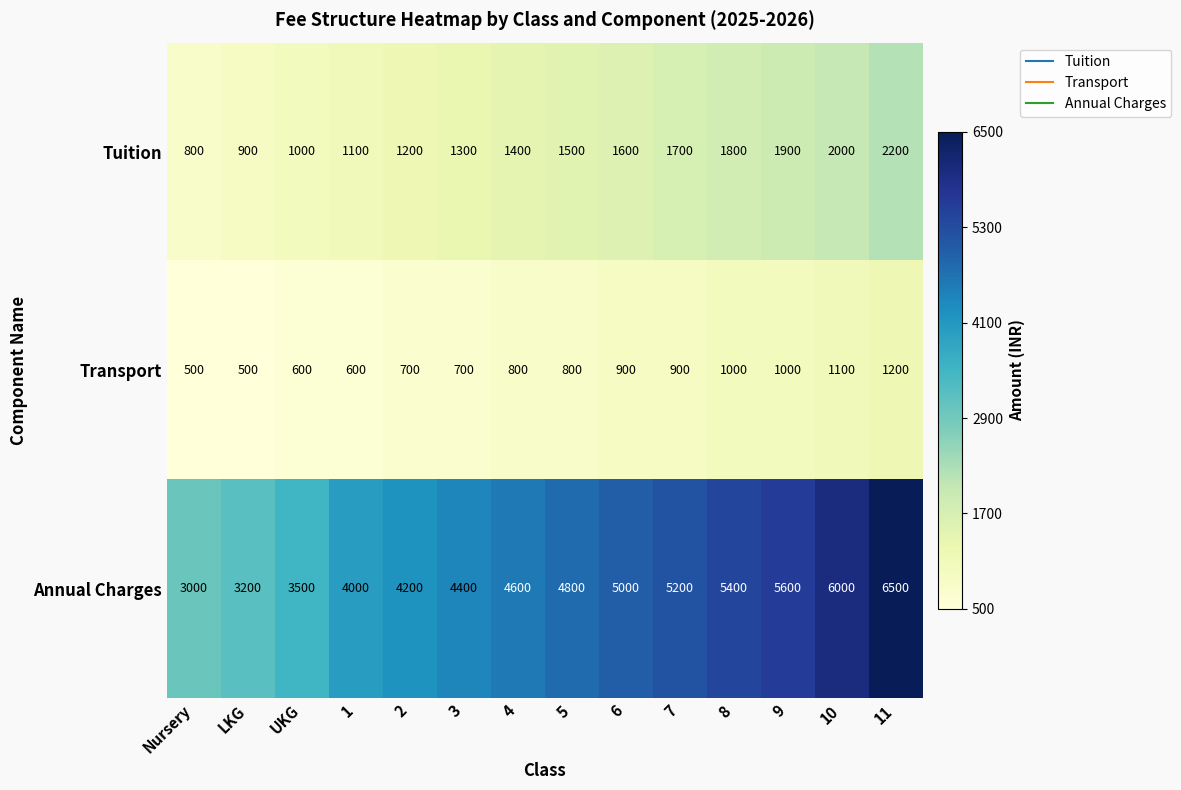

Rank the series at 8 from highest to lowest value.

Annual Charges, Tuition, Transport